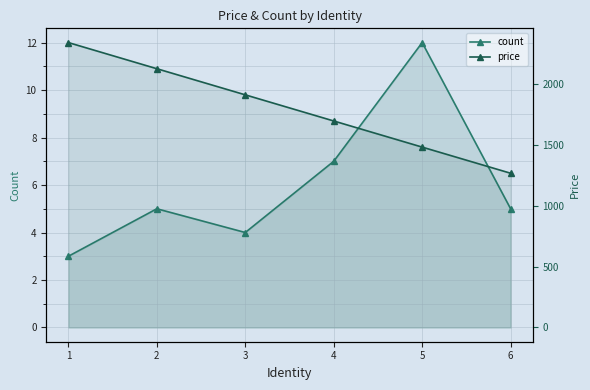

What is the spread (max minus min) of values at 4?

1692